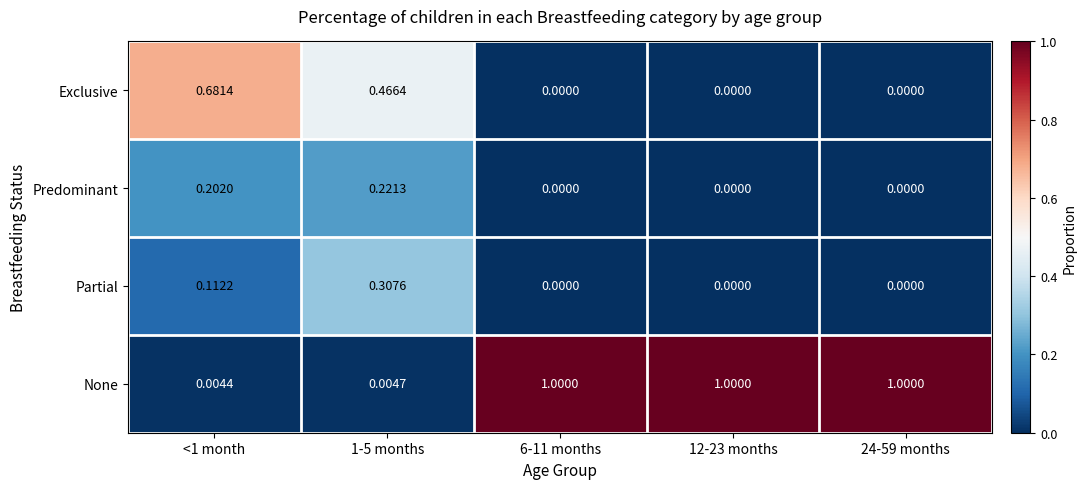

Between <1 month and 12-23 months, which series saw the biggest shift?

None